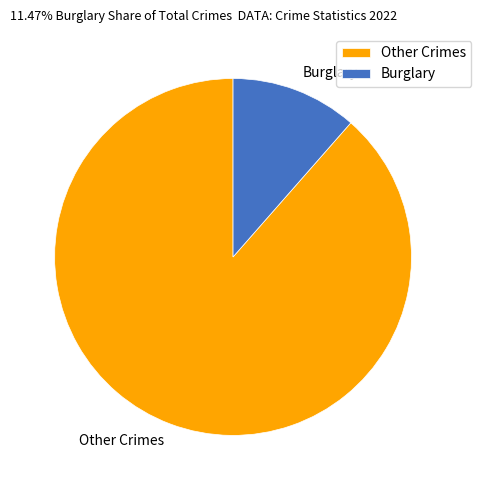

The Other Crimes slice represents 89% of the pie. True or false?

True